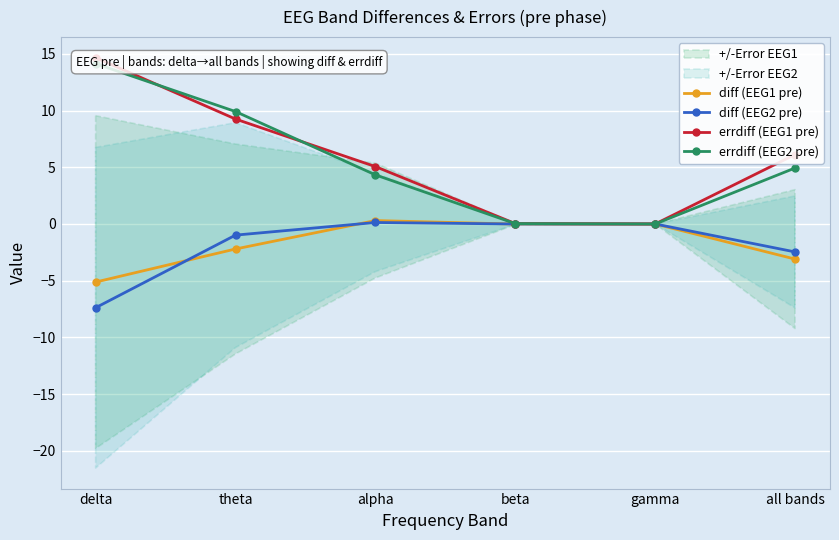

The value of diff (EEG1 pre) at theta is -2.2. True or false?

True